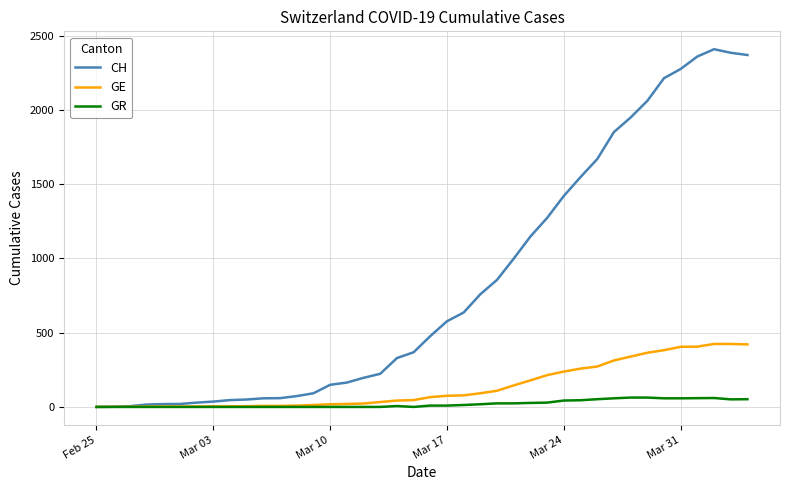

How many lines are shown in the chart?

3